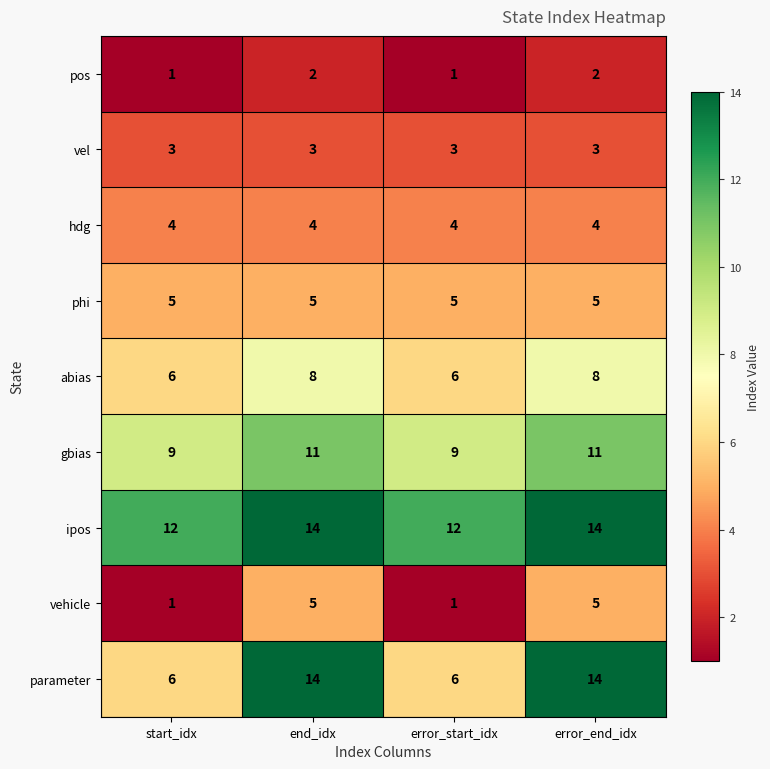

What is the total value across all series at end_idx?

66